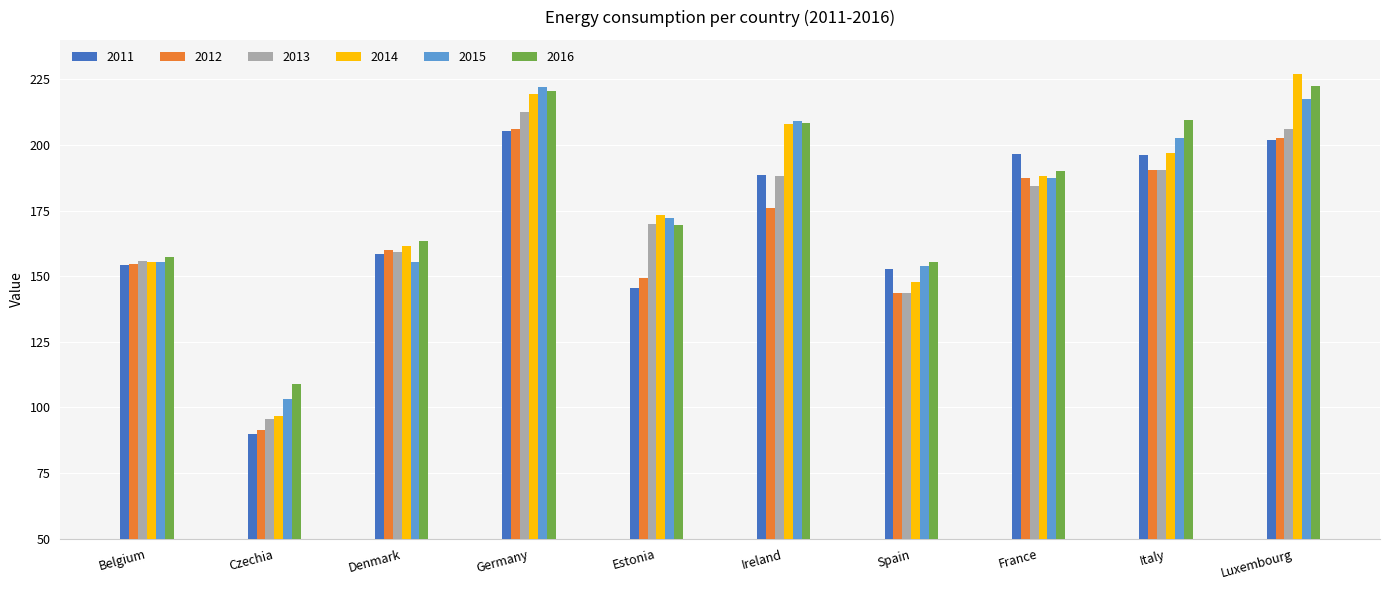

True or false: 2016 has a value of 209.5 at Italy.

True